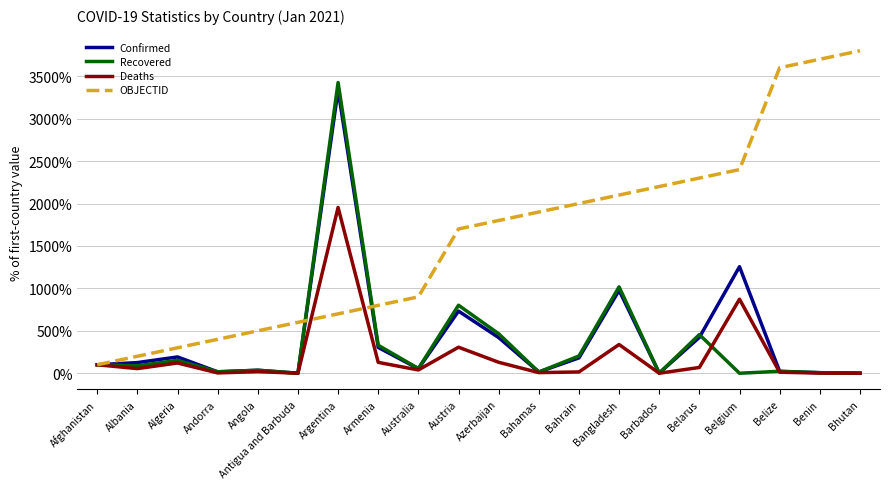

At which category is the sum across all series the highest?

Argentina